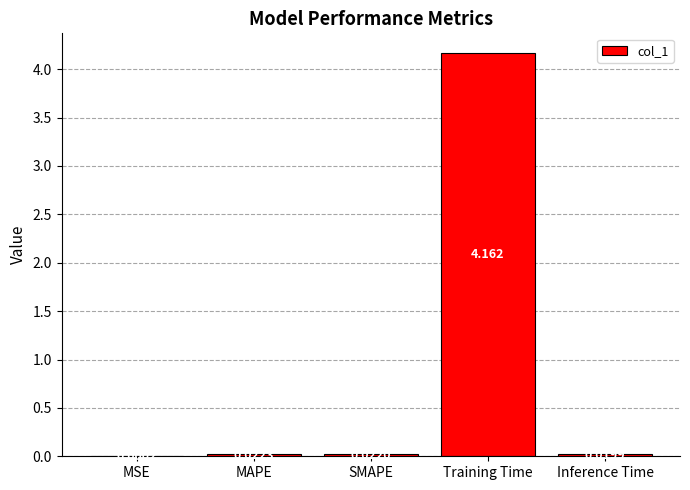

At which label is the value closest to 2?

MAPE